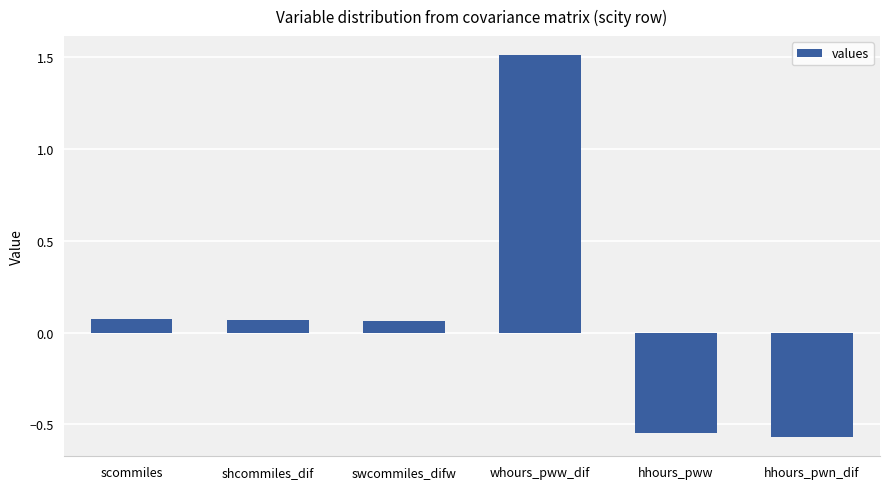

Are the bars horizontal?

No